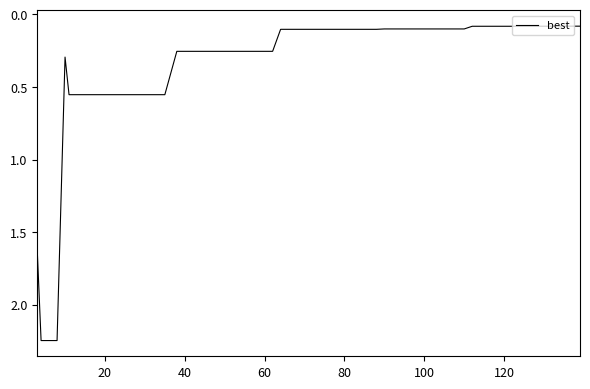

What is the difference between the second highest and minimum values?

2.2